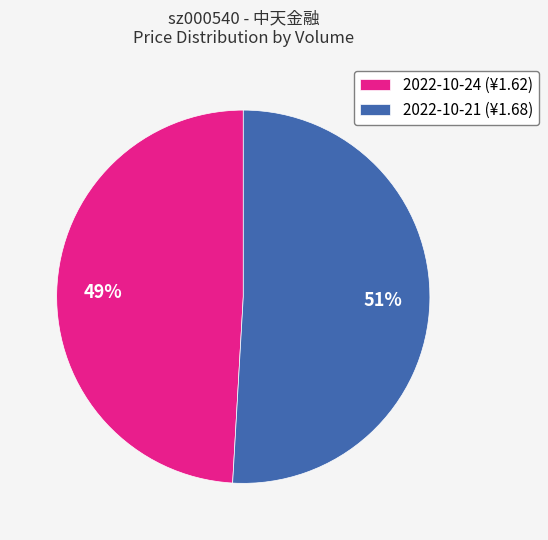

Between 2022-10-21 (¥1.68) and 2022-10-24 (¥1.62), which is larger?

2022-10-21 (¥1.68)